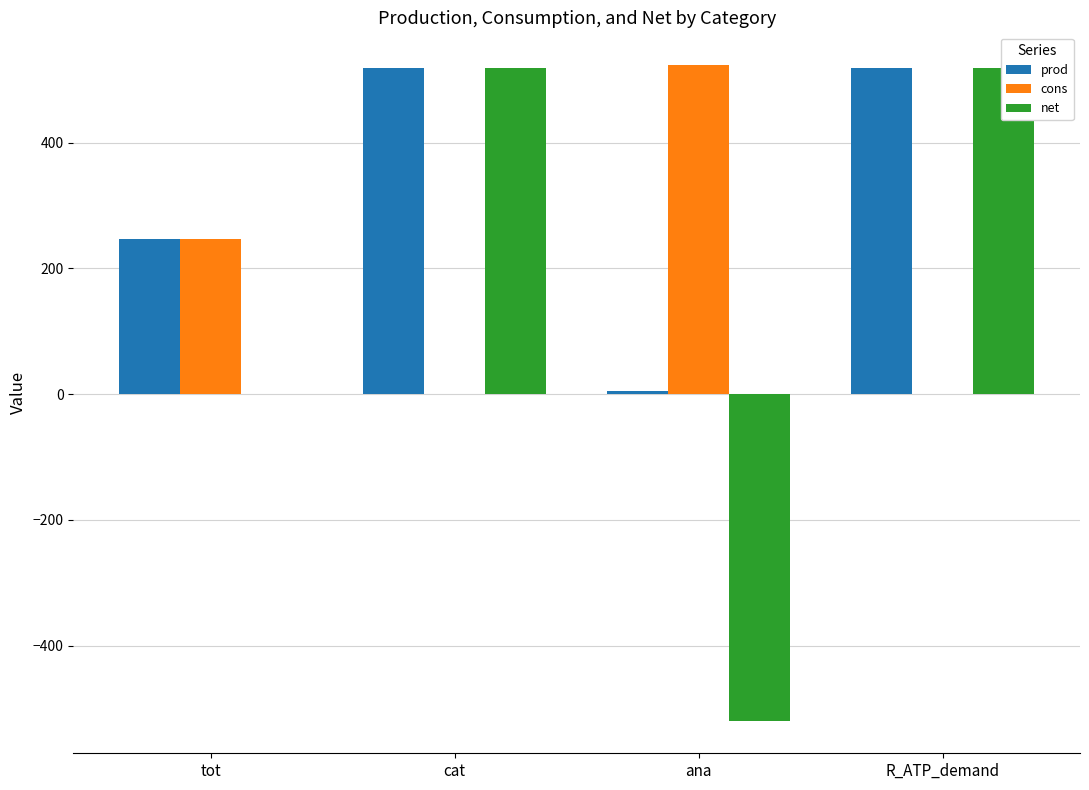

What is the label of the 4th bar from the right?

tot